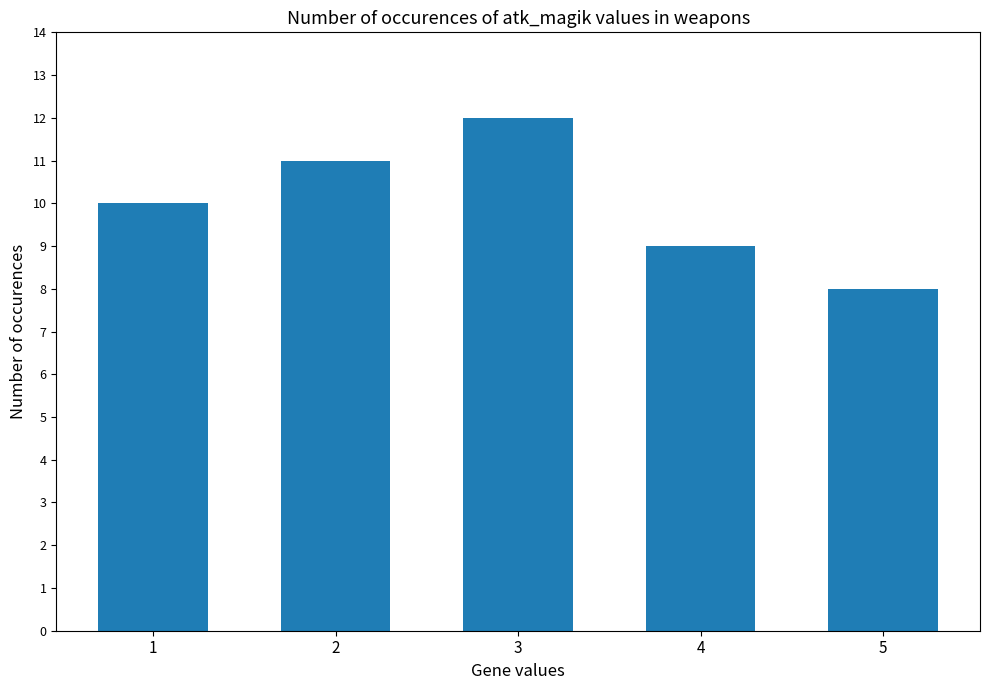

Reading right to left, list all the values displayed in this chart.

5=8	4=9	3=12	2=11	1=10